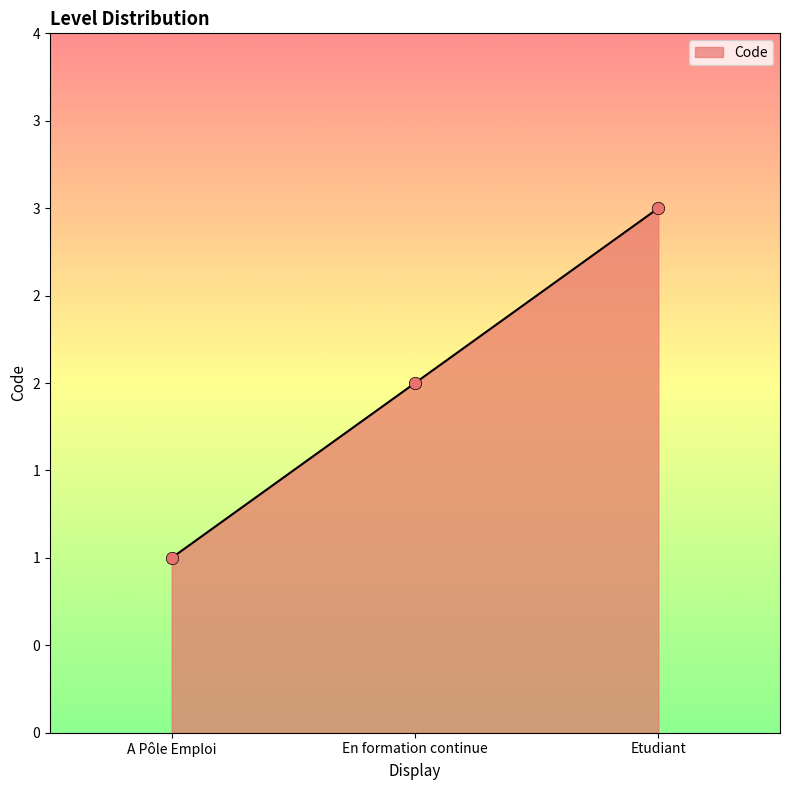

Does the chart have visible grid lines?

No